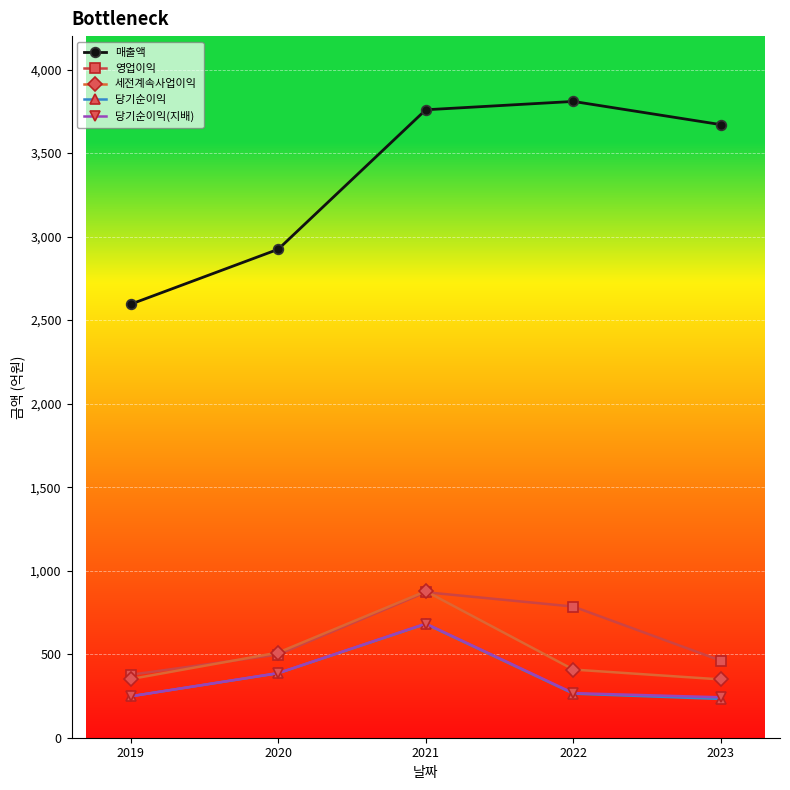

The value of 세전계속사업이익 at 2022 is 408. True or false?

True